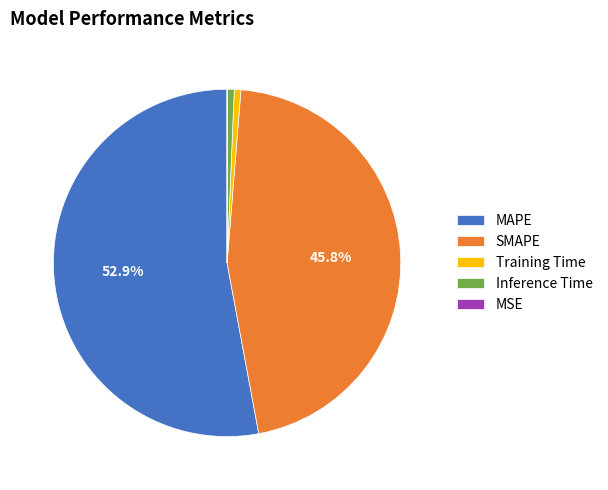

What is the largest slice in the pie chart?

MAPE